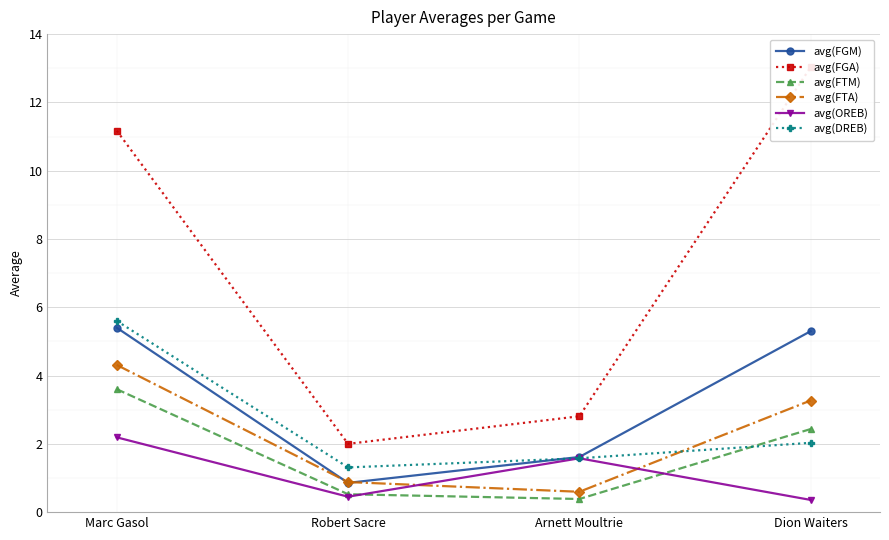

Reading left to right, extract all data points from this chart.

avg(FGM): 5.4	0.9	1.6	5.3
avg(FGA): 11.2	2.0	2.8	13.0
avg(FTM): 3.6	0.5	0.4	2.4
avg(FTA): 4.3	0.9	0.6	3.3
avg(OREB): 2.2	0.5	1.6	0.4
avg(DREB): 5.6	1.3	1.6	2.0